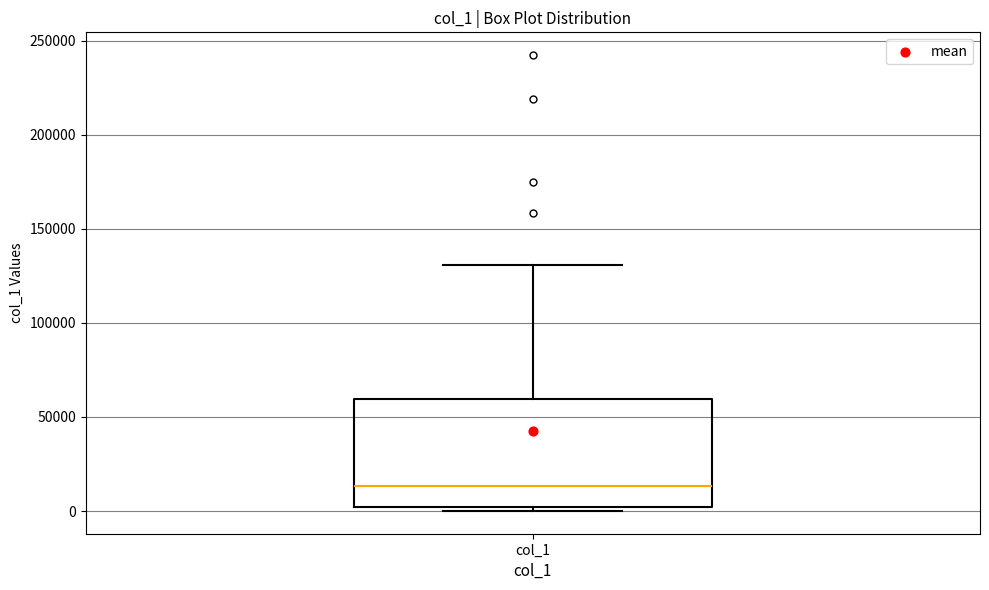

Read this box plot against the y-axis: the position of the median line, the range covered by the box, and the ends of both whiskers. The values are not printed on the chart, so give them approximately, as read against the axis.

median 15000, box 0 to 60000, whiskers 0 (just below the box's lower edge) to 130000